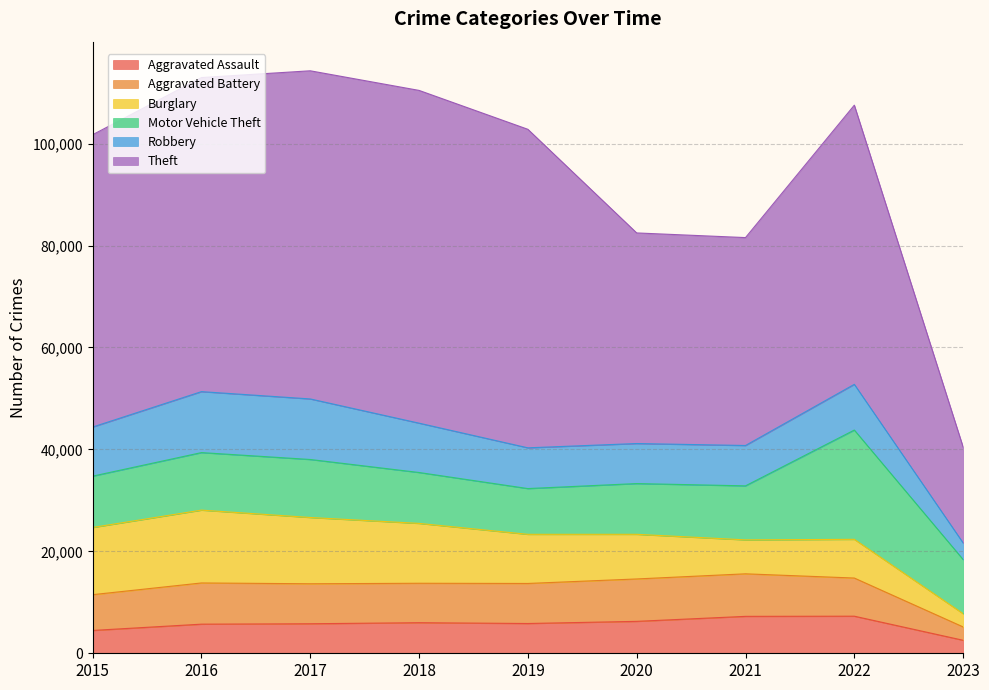

The value of Robbery at 2021 is 7918. True or false?

True